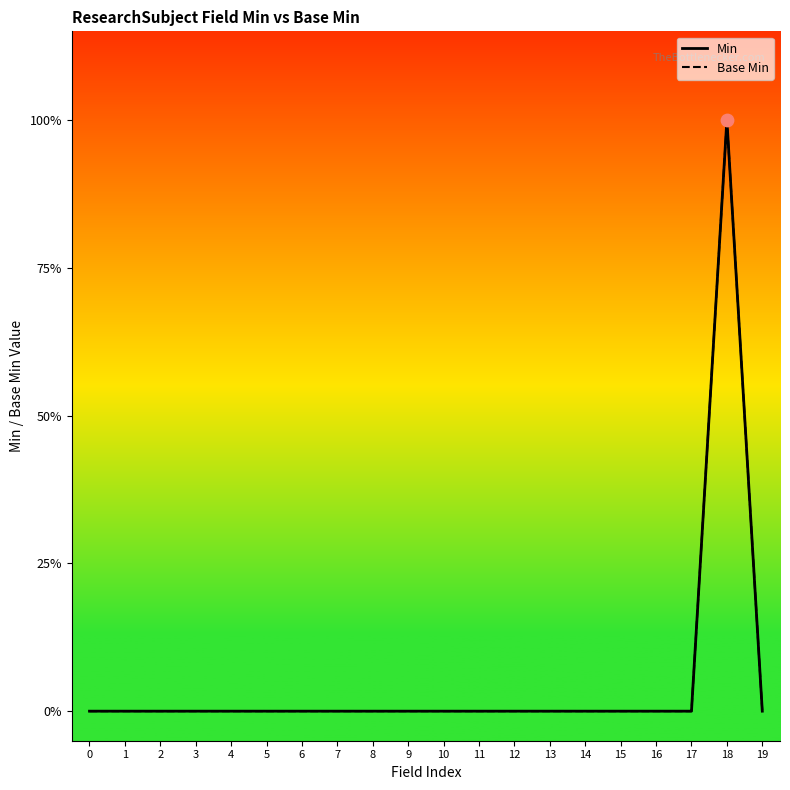

Which series has the largest Y range (max minus min)?

Min